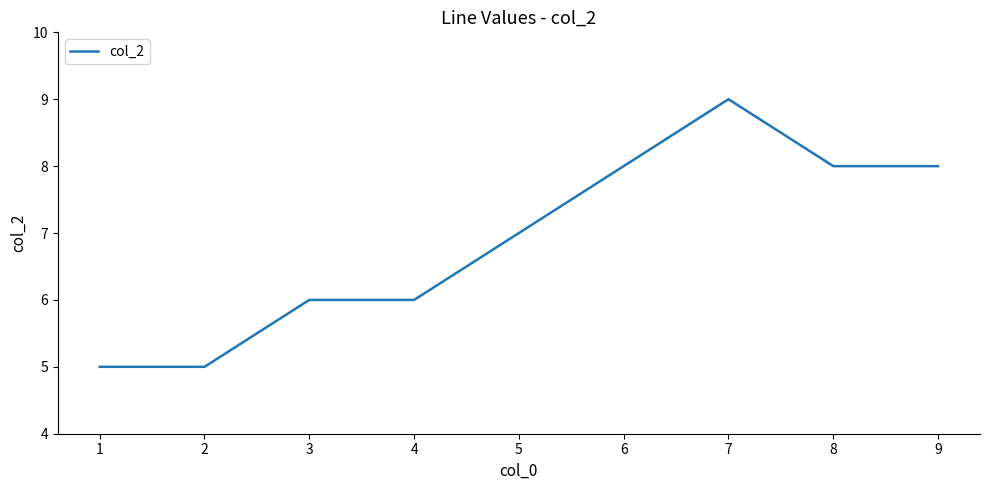

What is the ratio of the value at 4 to the value at 1?

1.2